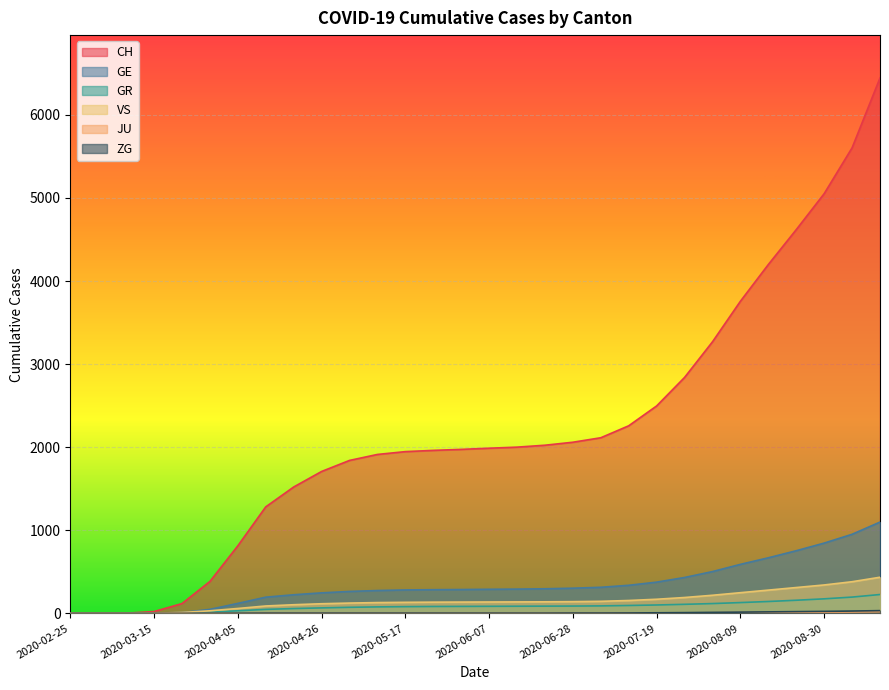

Reading right to left, what are all the values shown in this chart?

CH: 2020-09-13=6445	2020-09-06=5604	2020-08-30=5052	2020-08-23=4619	2020-08-16=4199	2020-08-09=3757	2020-08-02=3269	2020-07-26=2840	2020-07-19=2497	2020-07-12=2258	2020-07-05=2114	2020-06-28=2060	2020-06-21=2024	2020-06-14=2001	2020-06-07=1988	2020-05-31=1974	2020-05-24=1962	2020-05-17=1947	2020-05-10=1913	2020-05-03=1841	2020-04-26=1708	2020-04-19=1521	2020-04-12=1282	2020-04-05=813	2020-03-29=384	2020-03-22=118	2020-03-15=22	2020-03-08=2	2020-03-01=0	2020-02-25=0
GE: 2020-09-13=1099	2020-09-06=952	2020-08-30=846	2020-08-23=754	2020-08-16=669	2020-08-09=590	2020-08-02=503	2020-07-26=432	2020-07-19=376	2020-07-12=338	2020-07-05=314	2020-06-28=303	2020-06-21=296	2020-06-14=292	2020-06-07=290	2020-05-31=287	2020-05-24=285	2020-05-17=282	2020-05-10=275	2020-05-03=264	2020-04-26=247	2020-04-19=224	2020-04-12=195	2020-04-05=120	2020-03-29=48	2020-03-22=10	2020-03-15=4	2020-03-08=0	2020-03-01=0	2020-02-25=0
GR: 2020-09-13=227	2020-09-06=196	2020-08-30=175	2020-08-23=158	2020-08-16=143	2020-08-09=130	2020-08-02=118	2020-07-26=109	2020-07-19=101	2020-07-12=95	2020-07-05=90	2020-06-28=88	2020-06-21=87	2020-06-14=86	2020-06-07=85	2020-05-31=84	2020-05-24=83	2020-05-17=81	2020-05-10=78	2020-05-03=73	2020-04-26=66	2020-04-19=58	2020-04-12=48	2020-04-05=31	2020-03-29=15	2020-03-22=4	2020-03-15=0	2020-03-08=0	2020-03-01=0	2020-02-25=0
VS: 2020-09-13=435	2020-09-06=381	2020-08-30=342	2020-08-23=311	2020-08-16=280	2020-08-09=249	2020-08-02=218	2020-07-26=191	2020-07-19=170	2020-07-12=155	2020-07-05=145	2020-06-28=141	2020-06-21=139	2020-06-14=138	2020-06-07=137	2020-05-31=136	2020-05-24=135	2020-05-17=133	2020-05-10=130	2020-05-03=124	2020-04-26=116	2020-04-19=104	2020-04-12=89	2020-04-05=59	2020-03-29=31	2020-03-22=11	2020-03-15=2	2020-03-08=0	2020-03-01=0	2020-02-25=0
JU: 2020-09-13=22	2020-09-06=18	2020-08-30=15	2020-08-23=13	2020-08-16=11	2020-08-09=9	2020-08-02=7	2020-07-26=5	2020-07-19=4	2020-07-12=3	2020-07-05=2	2020-06-28=2	2020-06-21=2	2020-06-14=2	2020-06-07=2	2020-05-31=2	2020-05-24=2	2020-05-17=2	2020-05-10=2	2020-05-03=2	2020-04-26=2	2020-04-19=2	2020-04-12=2	2020-04-05=1	2020-03-29=0	2020-03-22=0	2020-03-15=0	2020-03-08=0	2020-03-01=0	2020-02-25=0
ZG: 2020-09-13=33	2020-09-06=28	2020-08-30=24	2020-08-23=21	2020-08-16=18	2020-08-09=15	2020-08-02=12	2020-07-26=9	2020-07-19=7	2020-07-12=5	2020-07-05=4	2020-06-28=4	2020-06-21=3	2020-06-14=3	2020-06-07=3	2020-05-31=3	2020-05-24=3	2020-05-17=3	2020-05-10=3	2020-05-03=3	2020-04-26=3	2020-04-19=3	2020-04-12=3	2020-04-05=2	2020-03-29=1	2020-03-22=0	2020-03-15=0	2020-03-08=0	2020-03-01=0	2020-02-25=0